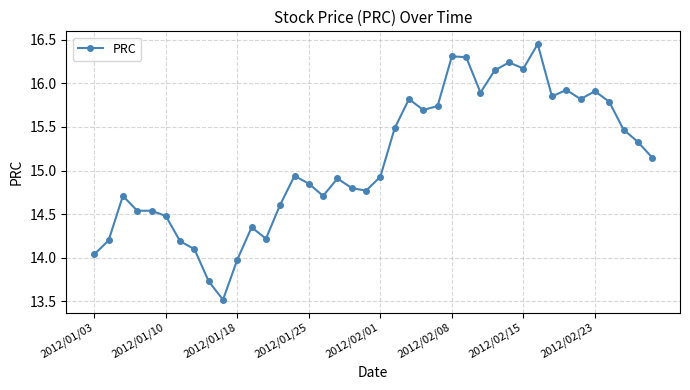

What is the smallest value displayed?

13.5